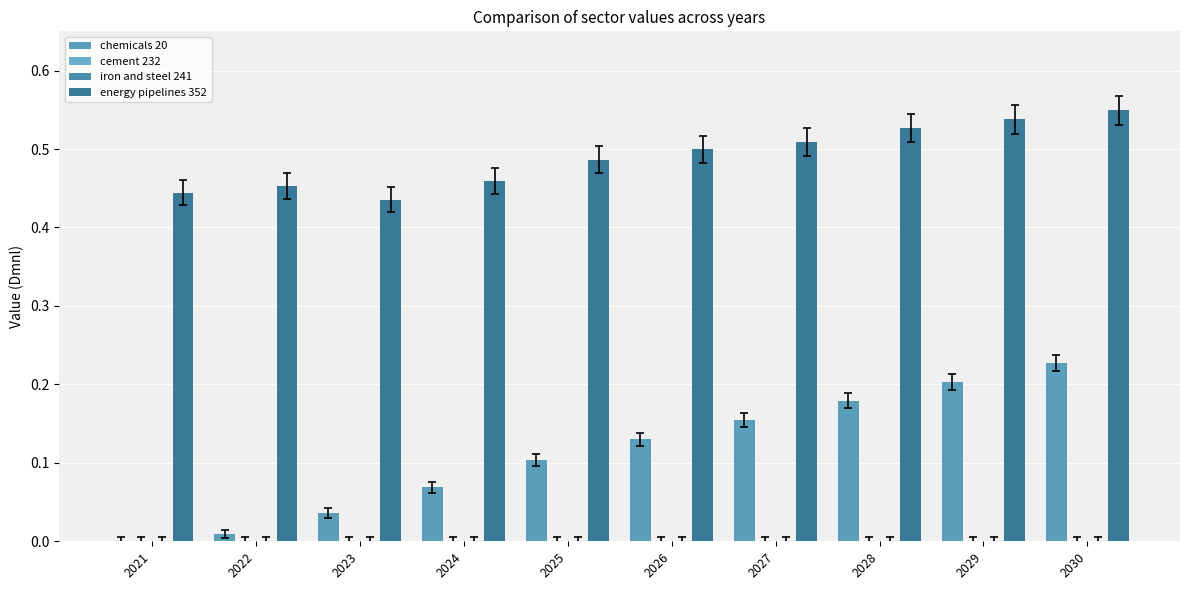

Which series has the largest total across all categories?

energy pipelines 352